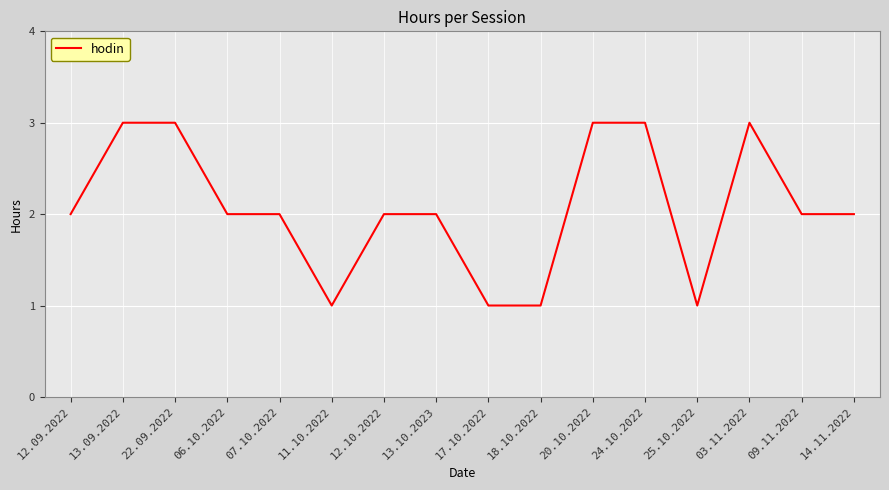

Does the chart have visible grid lines?

Yes